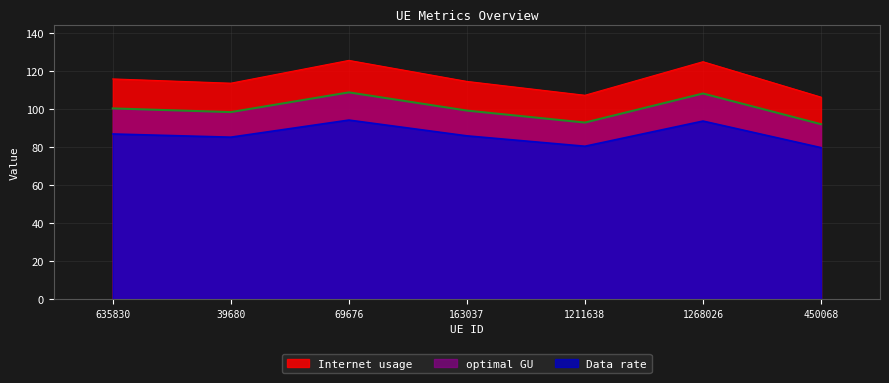

Where is the first local maximum for optimal GU?

69676